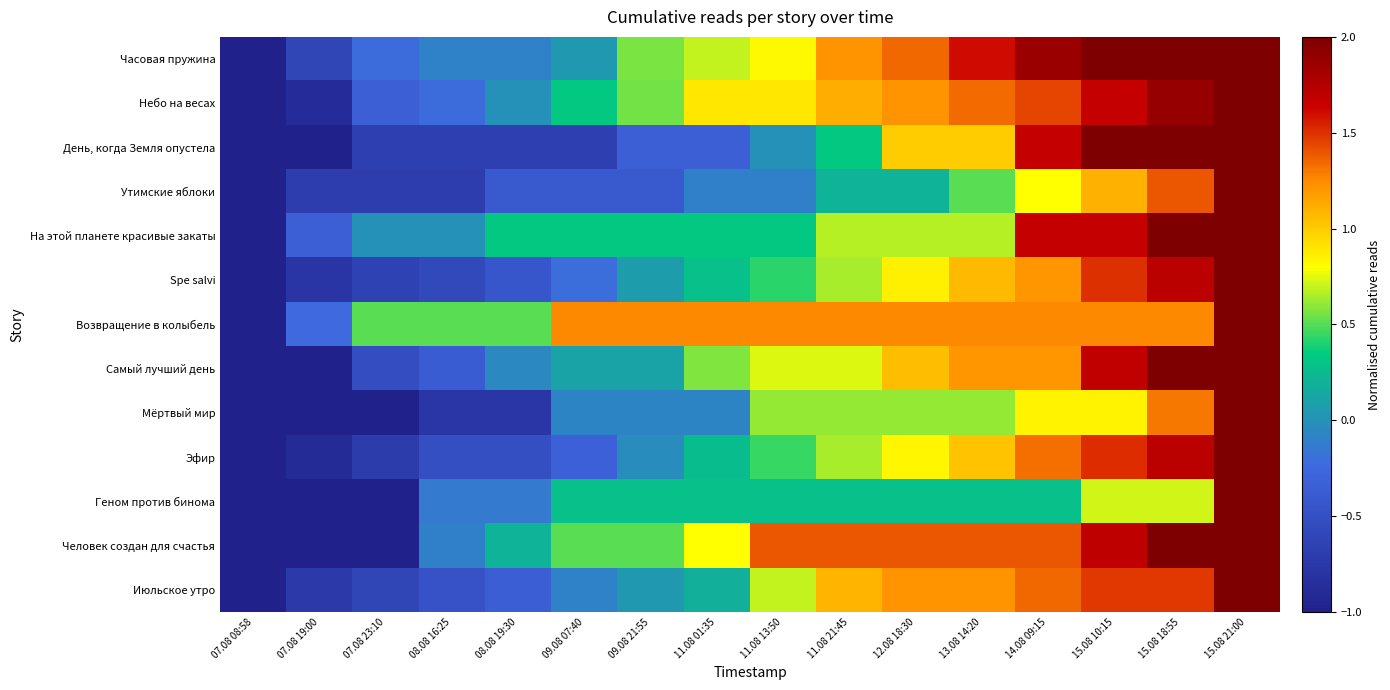

Reading right to left, what are all the values shown in this chart?

Часовая пружина: 15.08 21:00=2.0	15.08 18:55=2.0	15.08 10:15=2.0	14.08 09:15=1.9	13.08 14:20=1.6	12.08 18:30=1.3	11.08 21:45=1.2	11.08 13:50=0.8	11.08 01:35=0.7	09.08 21:55=0.6	09.08 07:40=0.0	08.08 19:30=-0.1	08.08 16:25=-0.1	07.08 23:10=-0.2	07.08 19:00=-0.6	07.08 08:58=-1.0
Небо на весах: 15.08 21:00=2.0	15.08 18:55=1.9	15.08 10:15=1.7	14.08 09:15=1.4	13.08 14:20=1.3	12.08 18:30=1.2	11.08 21:45=1.1	11.08 13:50=0.9	11.08 01:35=0.9	09.08 21:55=0.6	09.08 07:40=0.3	08.08 19:30=0.0	08.08 16:25=-0.2	07.08 23:10=-0.3	07.08 19:00=-0.9	07.08 08:58=-1.0
День, когда Земля опустела: 15.08 21:00=2.0	15.08 18:55=2.0	15.08 10:15=2.0	14.08 09:15=1.7	13.08 14:20=1.0	12.08 18:30=1.0	11.08 21:45=0.3	11.08 13:50=0.0	11.08 01:35=-0.3	09.08 21:55=-0.3	09.08 07:40=-0.7	08.08 19:30=-0.7	08.08 16:25=-0.7	07.08 23:10=-0.7	07.08 19:00=-1.0	07.08 08:58=-1.0
Утимские яблоки: 15.08 21:00=2.0	15.08 18:55=1.4	15.08 10:15=1.1	14.08 09:15=0.8	13.08 14:20=0.5	12.08 18:30=0.2	11.08 21:45=0.2	11.08 13:50=-0.1	11.08 01:35=-0.1	09.08 21:55=-0.4	09.08 07:40=-0.4	08.08 19:30=-0.4	08.08 16:25=-0.7	07.08 23:10=-0.7	07.08 19:00=-0.7	07.08 08:58=-1.0
На этой планете красивые закаты: 15.08 21:00=2.0	15.08 18:55=2.0	15.08 10:15=1.7	14.08 09:15=1.7	13.08 14:20=0.7	12.08 18:30=0.7	11.08 21:45=0.7	11.08 13:50=0.3	11.08 01:35=0.3	09.08 21:55=0.3	09.08 07:40=0.3	08.08 19:30=0.3	08.08 16:25=0.0	07.08 23:10=0.0	07.08 19:00=-0.3	07.08 08:58=-1.0
Spe salvi: 15.08 21:00=2.0	15.08 18:55=1.7	15.08 10:15=1.5	14.08 09:15=1.2	13.08 14:20=1.1	12.08 18:30=0.9	11.08 21:45=0.6	11.08 13:50=0.4	11.08 01:35=0.3	09.08 21:55=0.1	09.08 07:40=-0.2	08.08 19:30=-0.4	08.08 16:25=-0.6	07.08 23:10=-0.6	07.08 19:00=-0.8	07.08 08:58=-1.0
Возвращение в колыбель: 15.08 21:00=2.0	15.08 18:55=1.2	15.08 10:15=1.2	14.08 09:15=1.2	13.08 14:20=1.2	12.08 18:30=1.2	11.08 21:45=1.2	11.08 13:50=1.2	11.08 01:35=1.2	09.08 21:55=1.2	09.08 07:40=1.2	08.08 19:30=0.5	08.08 16:25=0.5	07.08 23:10=0.5	07.08 19:00=-0.2	07.08 08:58=-1.0
Самый лучший день: 15.08 21:00=2.0	15.08 18:55=2.0	15.08 10:15=1.7	14.08 09:15=1.2	13.08 14:20=1.2	12.08 18:30=1.1	11.08 21:45=0.7	11.08 13:50=0.7	11.08 01:35=0.6	09.08 21:55=0.1	09.08 07:40=0.1	08.08 19:30=-0.1	08.08 16:25=-0.4	07.08 23:10=-0.5	07.08 19:00=-1.0	07.08 08:58=-1.0
Мёртвый мир: 15.08 21:00=2.0	15.08 18:55=1.3	15.08 10:15=0.8	14.08 09:15=0.8	13.08 14:20=0.6	12.08 18:30=0.6	11.08 21:45=0.6	11.08 13:50=0.6	11.08 01:35=-0.1	09.08 21:55=-0.1	09.08 07:40=-0.1	08.08 19:30=-0.8	08.08 16:25=-0.8	07.08 23:10=-1.0	07.08 19:00=-1.0	07.08 08:58=-1.0
Эфир: 15.08 21:00=2.0	15.08 18:55=1.7	15.08 10:15=1.5	14.08 09:15=1.3	13.08 14:20=1.0	12.08 18:30=0.8	11.08 21:45=0.6	11.08 13:50=0.5	11.08 01:35=0.3	09.08 21:55=-0.0	09.08 07:40=-0.3	08.08 19:30=-0.5	08.08 16:25=-0.5	07.08 23:10=-0.7	07.08 19:00=-0.9	07.08 08:58=-1.0
Геном против бинома: 15.08 21:00=2.0	15.08 18:55=0.7	15.08 10:15=0.7	14.08 09:15=0.3	13.08 14:20=0.3	12.08 18:30=0.3	11.08 21:45=0.3	11.08 13:50=0.3	11.08 01:35=0.3	09.08 21:55=0.3	09.08 07:40=0.3	08.08 19:30=-0.1	08.08 16:25=-0.1	07.08 23:10=-1.0	07.08 19:00=-1.0	07.08 08:58=-1.0
Человек создан для счастья: 15.08 21:00=2.0	15.08 18:55=2.0	15.08 10:15=1.7	14.08 09:15=1.4	13.08 14:20=1.4	12.08 18:30=1.4	11.08 21:45=1.4	11.08 13:50=1.4	11.08 01:35=0.8	09.08 21:55=0.5	09.08 07:40=0.5	08.08 19:30=0.2	08.08 16:25=-0.1	07.08 23:10=-1.0	07.08 19:00=-1.0	07.08 08:58=-1.0
Июльское утро: 15.08 21:00=2.0	15.08 18:55=1.5	15.08 10:15=1.5	14.08 09:15=1.3	13.08 14:20=1.2	12.08 18:30=1.2	11.08 21:45=1.1	11.08 13:50=0.7	11.08 01:35=0.2	09.08 21:55=0.0	09.08 07:40=-0.1	08.08 19:30=-0.3	08.08 16:25=-0.5	07.08 23:10=-0.6	07.08 19:00=-0.7	07.08 08:58=-1.0